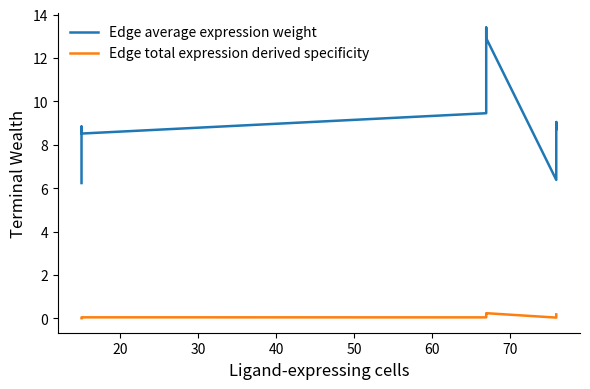

True or false: Edge total expression derived specificity and Edge average expression weight cross at least once.

False